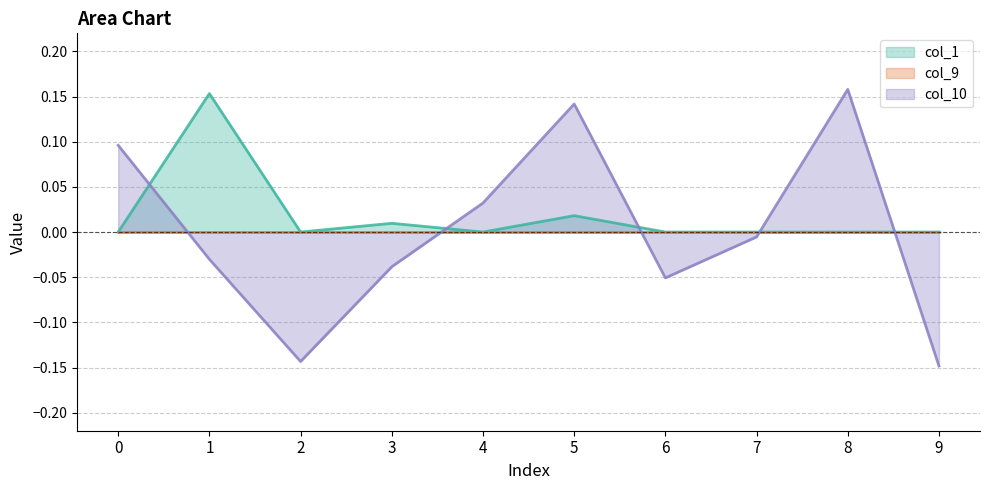

Does the chart have visible grid lines?

Yes